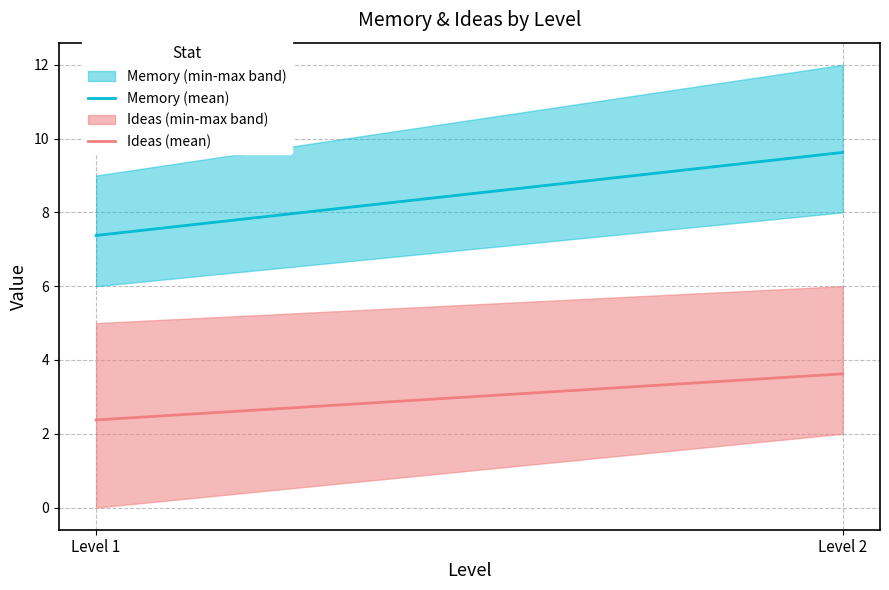

Rank the categories by Ideas (mean) value from lowest to highest.

Level 1, Level 2